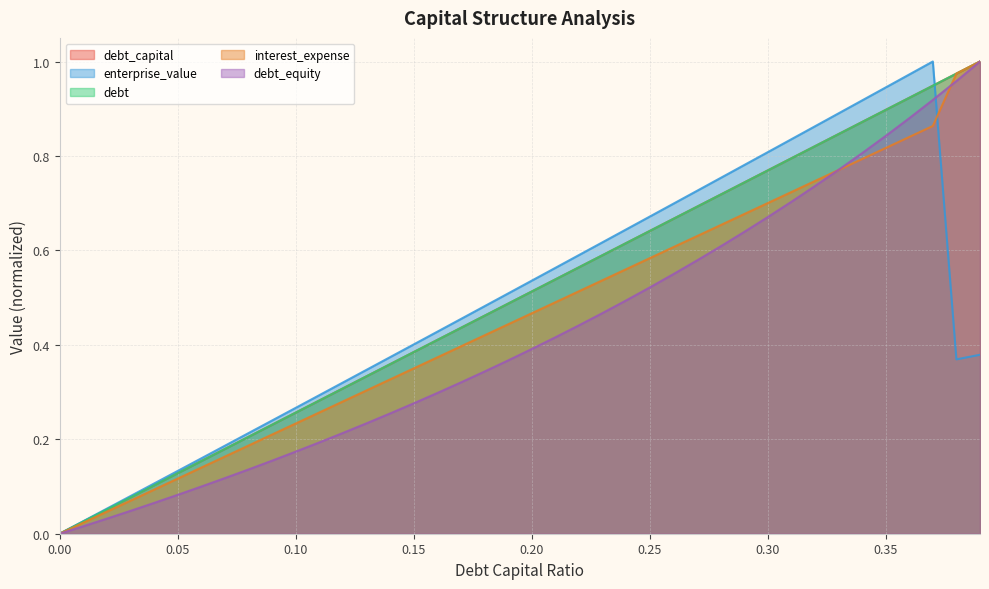

Which series has the widest spread of values?

debt_capital